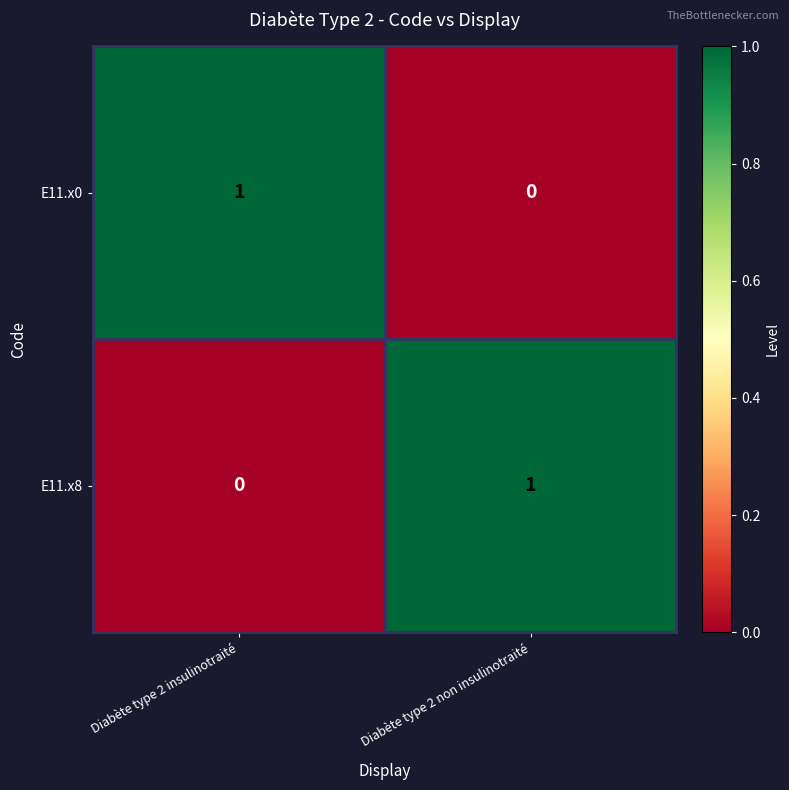

Reading left to right, transcribe all the data shown in this chart.

E11.x0: Diabète type 2 insulinotraité=1	Diabète type 2 non insulinotraité=0
E11.x8: Diabète type 2 insulinotraité=0	Diabète type 2 non insulinotraité=1